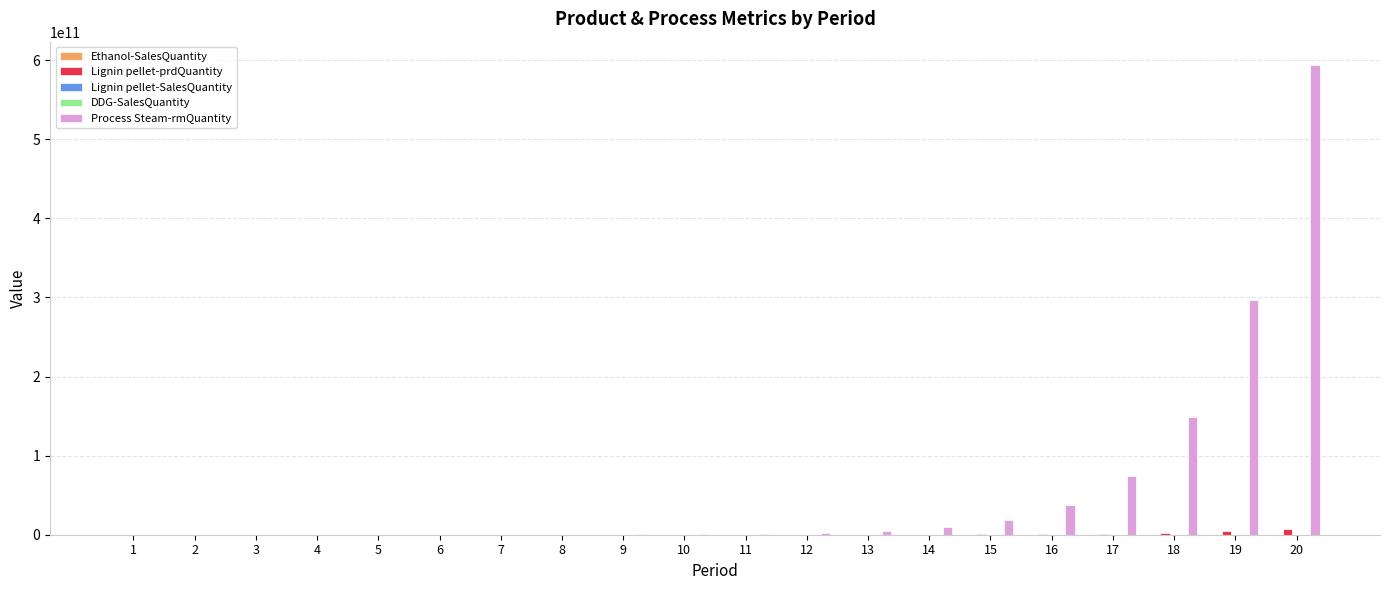

Which series changed the most between 2 and 17?

Process Steam-rmQuantity